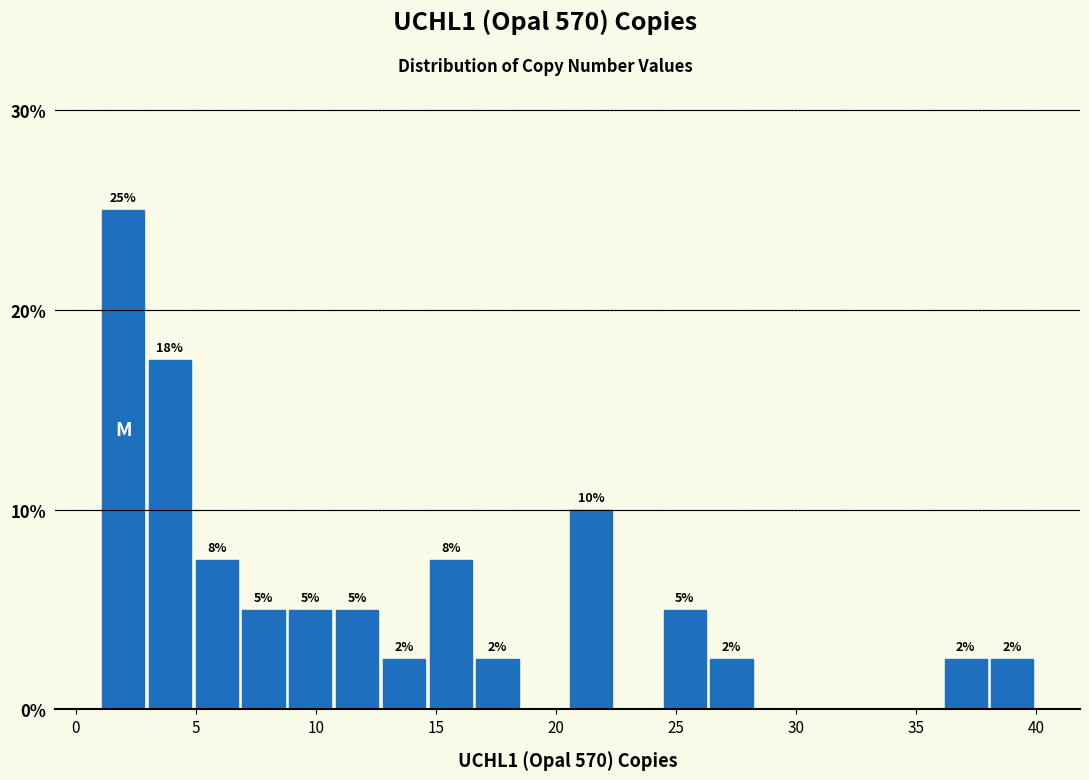

Read against the x-axis, roughly where is the centre of the tallest bar?

2.0